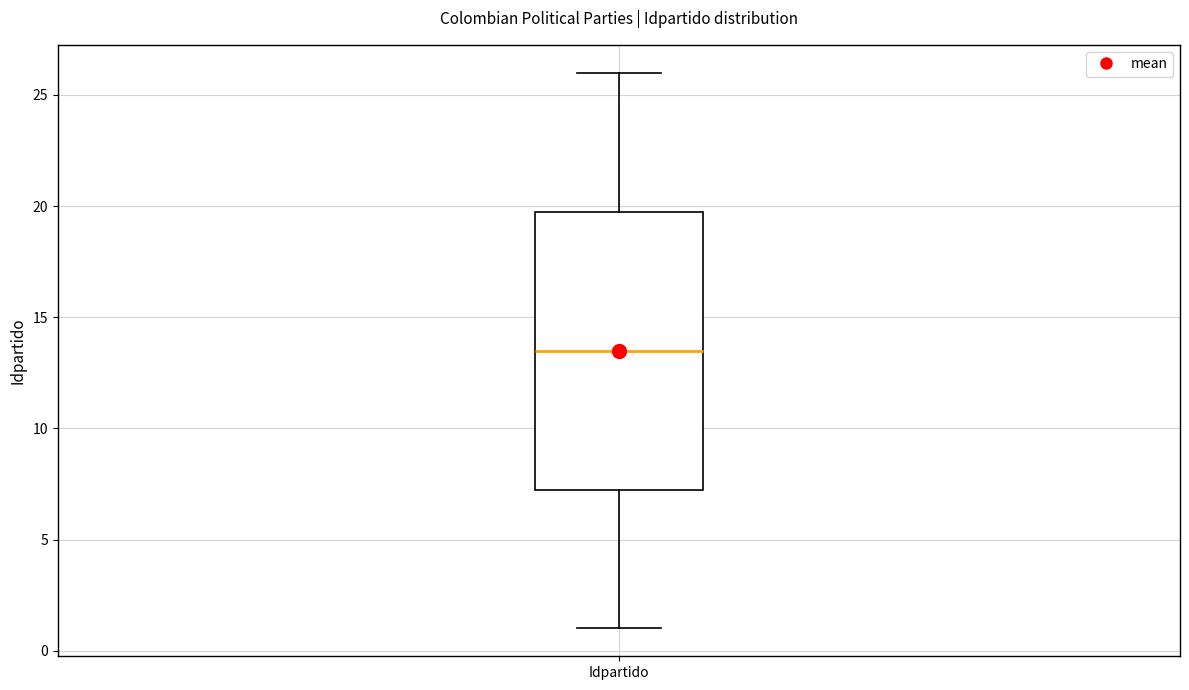

Transcribe this box plot: give where the median line is, the range the box spans, and where the two whiskers end, as read against the y-axis. The values are not printed on the chart, so give them approximately, as read against the axis.

median 13.5, box 7.5 to 20.0, whiskers 1.0 to 26.0